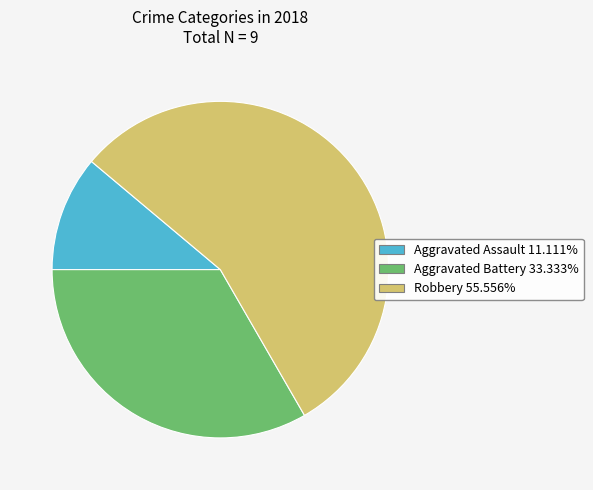

How many segments does this pie chart have?

3